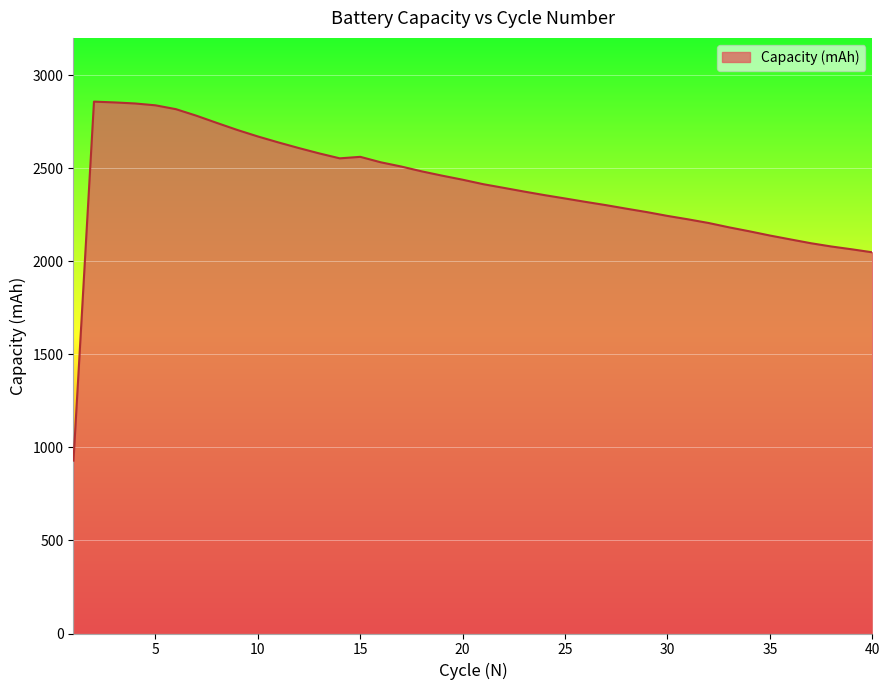

What is the greatest value displayed?

2857.6